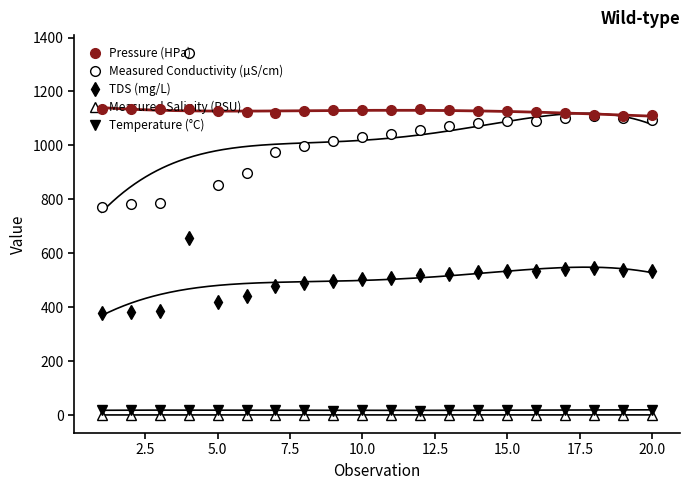

Reading left to right, transcribe all the data shown in this chart.

Pressure (HPa): 1136.0	1135.0	1135.7	1134.6	1127.6	1122.1	1119.8	1127.3	1130.0	1130.4	1133.0	1133.6	1129.7	1127.9	1126.8	1123.7	1120.0	1112.0	1110.4	1112.2
Measured Conductivity (µS/cm): 772.9	782.2	785.7	1342.0	852.4	899.5	974.7	998.6	1016.8	1030.6	1041.0	1059.0	1070.3	1082.0	1090.5	1088.9	1102.7	1109.3	1100.9	1093.0
TDS (mg/L): 378.7	383.3	385.0	657.6	417.7	440.7	477.6	489.3	498.2	505.0	510.1	518.9	524.5	530.2	534.4	533.6	540.3	543.6	539.5	535.5
Measured Salinity (PSU): 0.4	0.4	0.4	0.7	0.4	0.4	0.5	0.5	0.5	0.5	0.5	0.5	0.5	0.5	0.5	0.5	0.5	0.5	0.5	0.5
Temperature (°C): 17.3	19.0	17.9	17.3	18.6	18.0	18.4	17.3	16.4	18.2	17.1	16.6	18.6	17.3	17.8	18.9	17.7	19.6	19.4	19.1